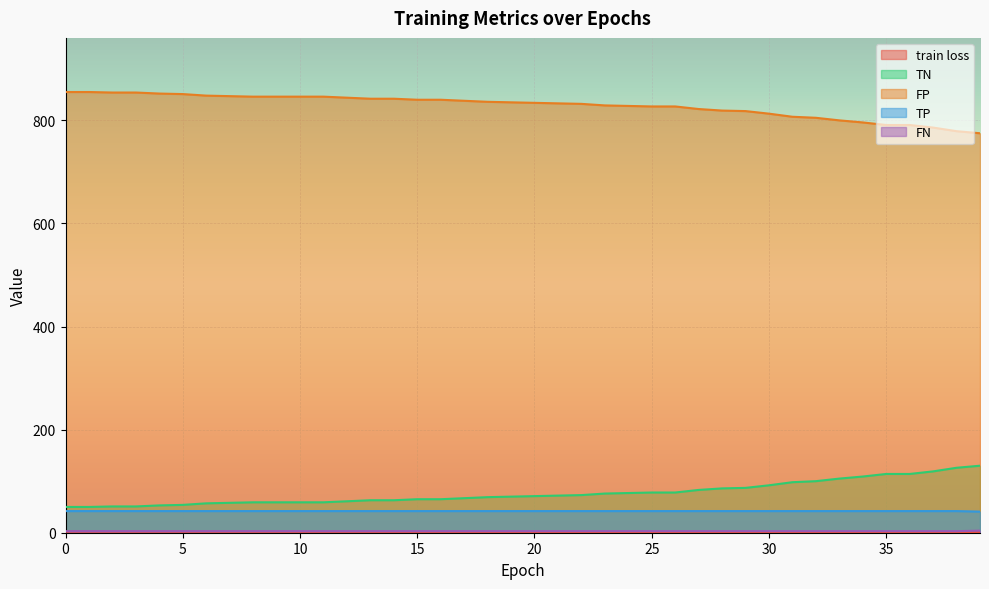

Is the value of TN at 0 greater than the value of train loss at 23?

Yes